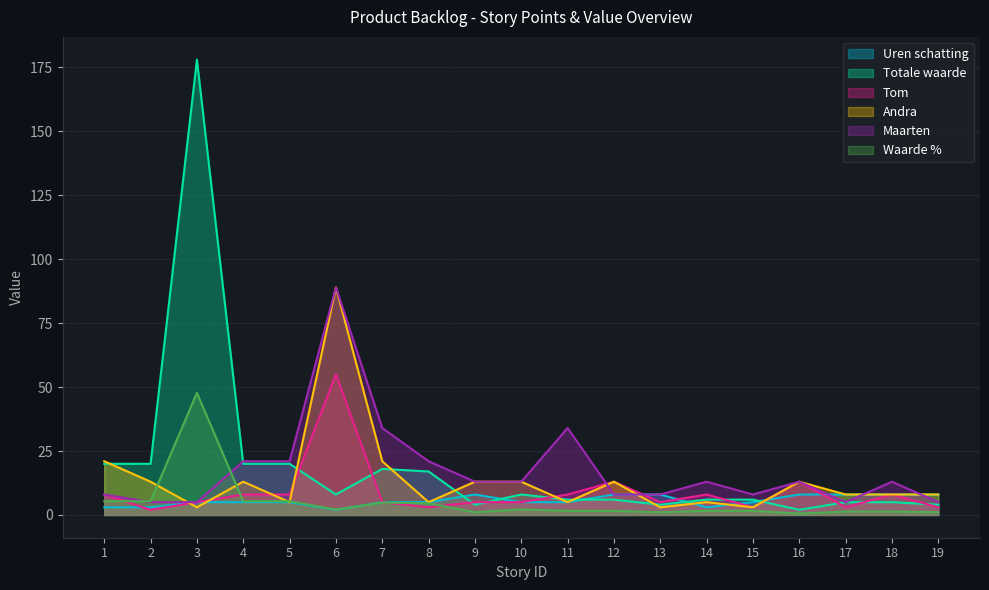

Between which two adjacent categories do Andra and Uren schatting first intersect?

2 and 3